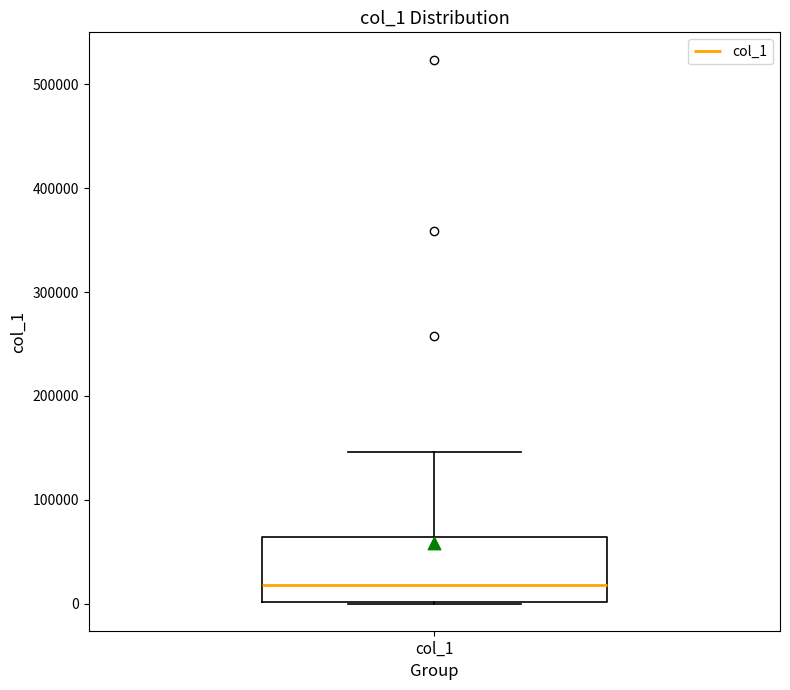

Where does the median line of the box for col_1 sit on the y-axis? The values are not printed on the chart, so give them approximately, as read against the axis.

20000